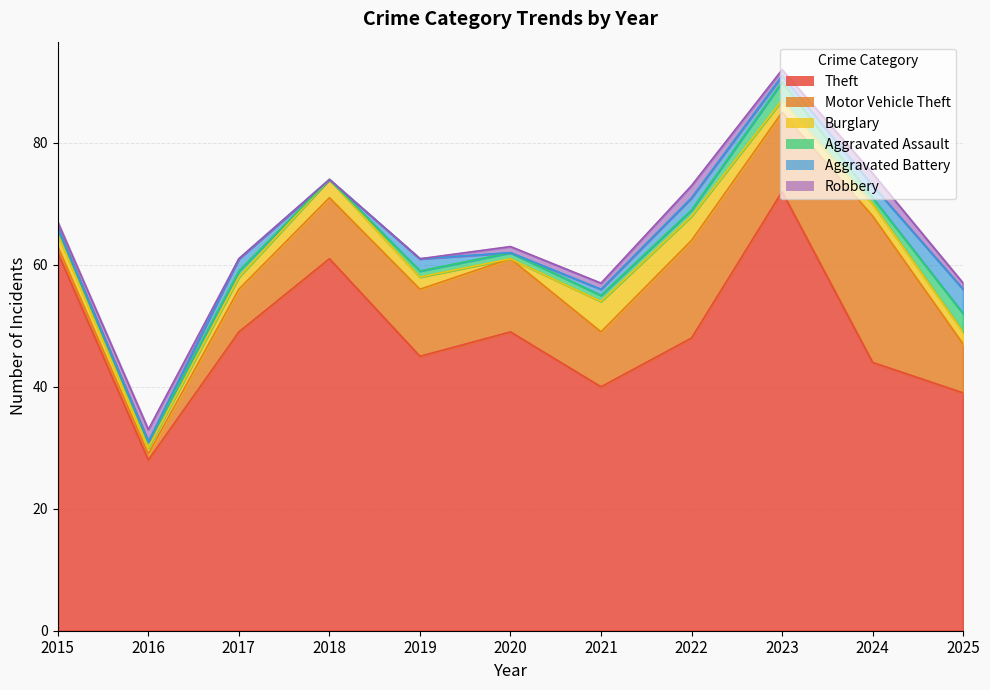

Does the chart display data point markers on the line(s)?

No